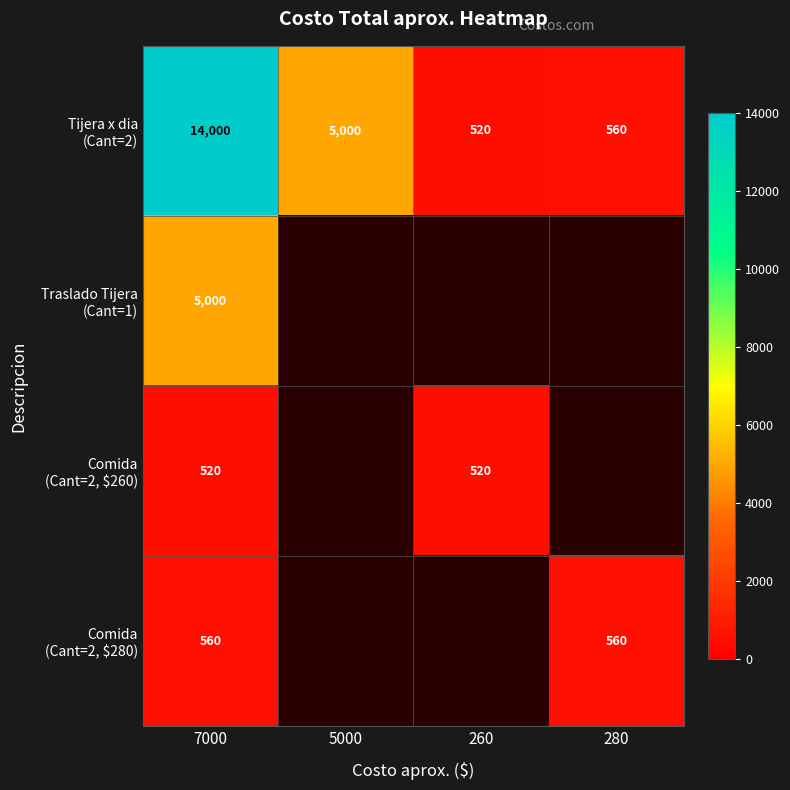

Is it true that Comida (Cant=2, $280) equals 806.5 at 7000?

False